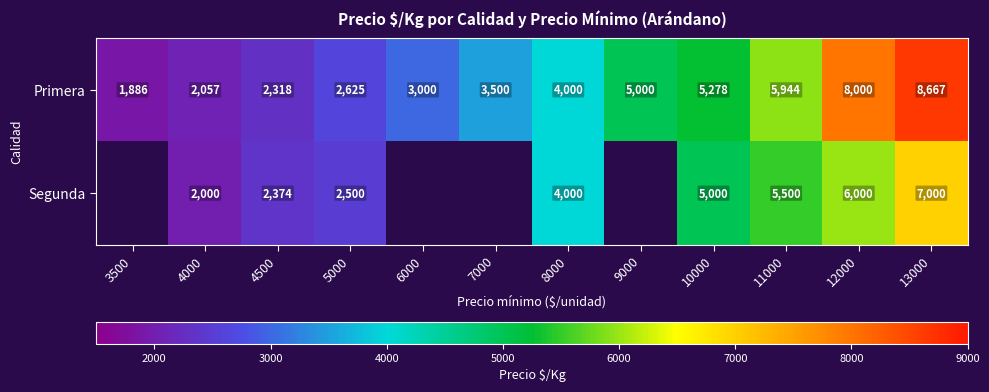

Which has a higher value, 12000 or 4500?

12000